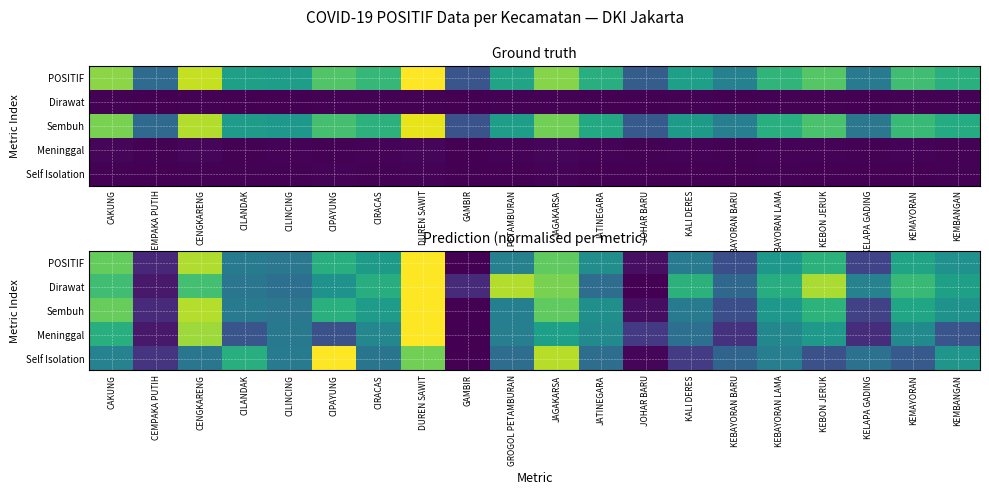

At which label does Self Isolation reach its peak?

CIPAYUNG